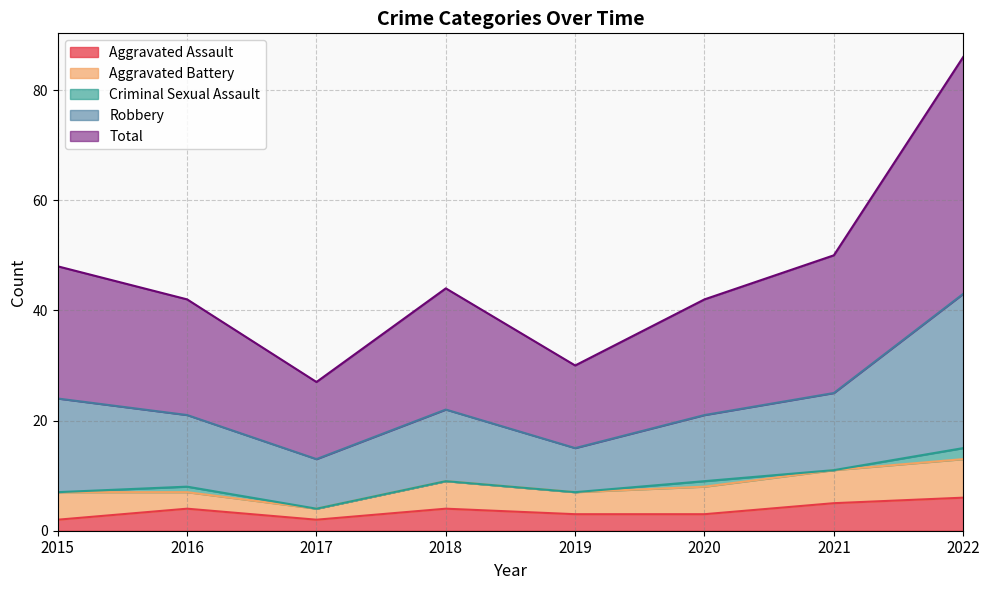

Does the chart display data point markers on the line(s)?

No